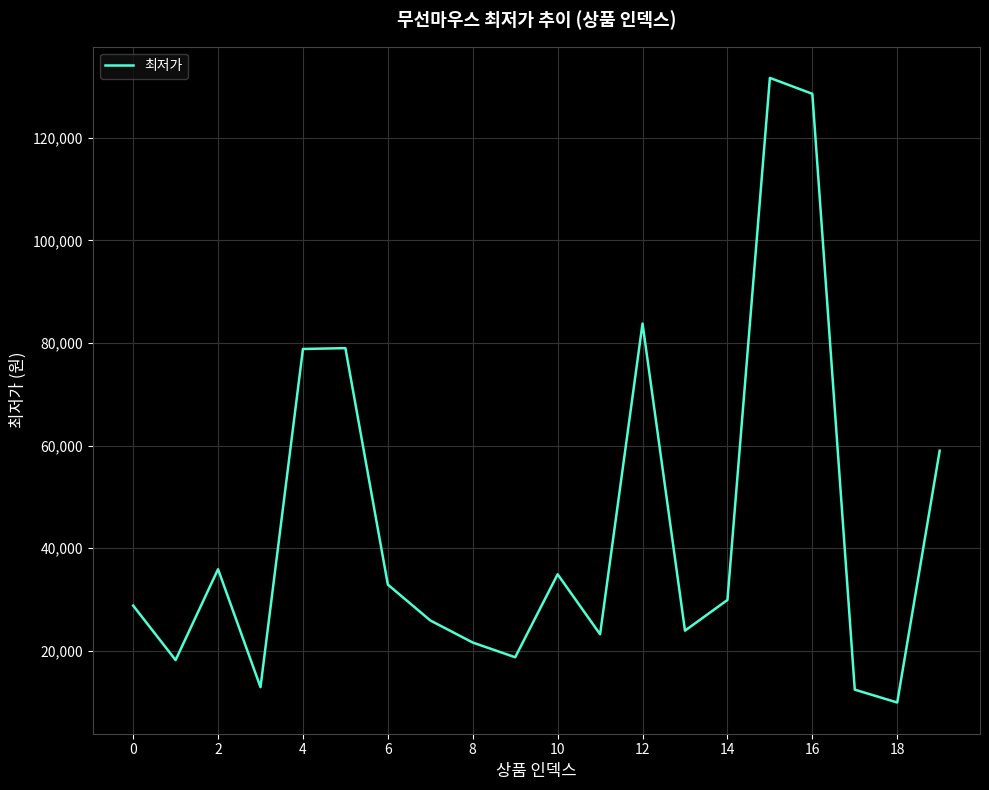

What is the sum of all values?

889980